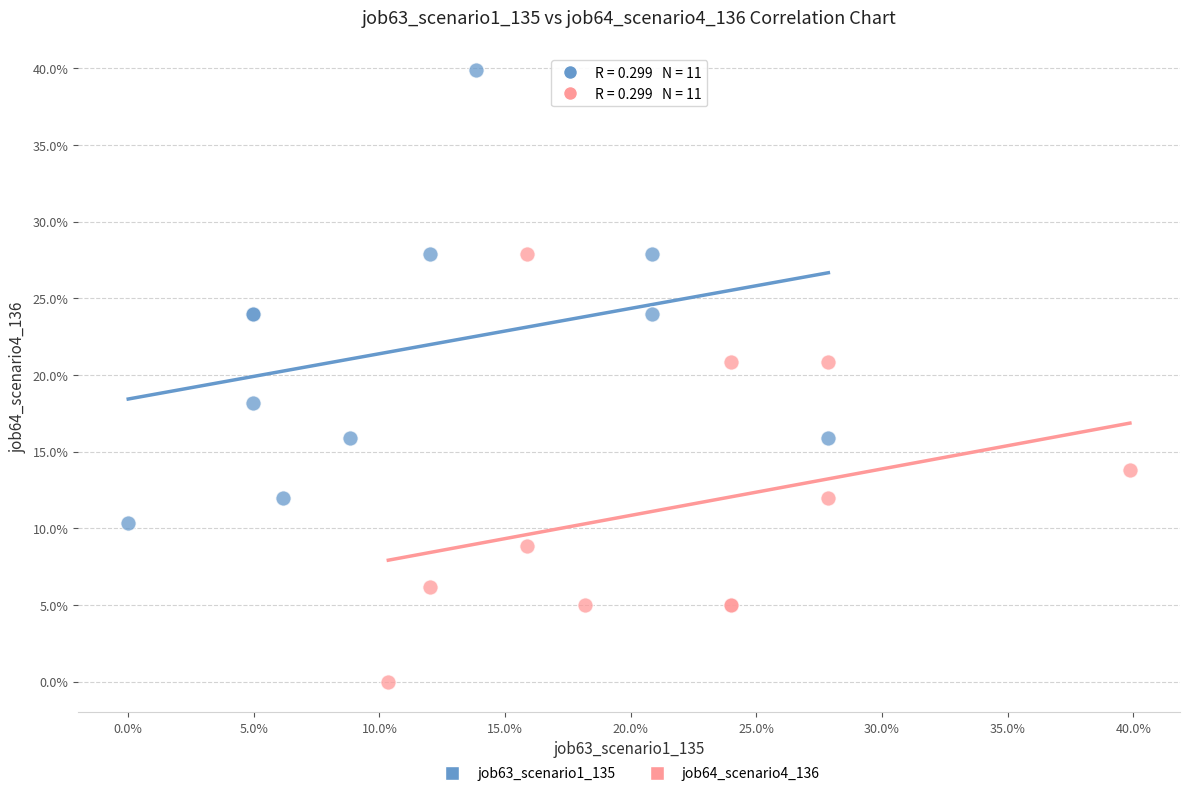

Which series has the widest spread of Y values?

job63_scenario1_135